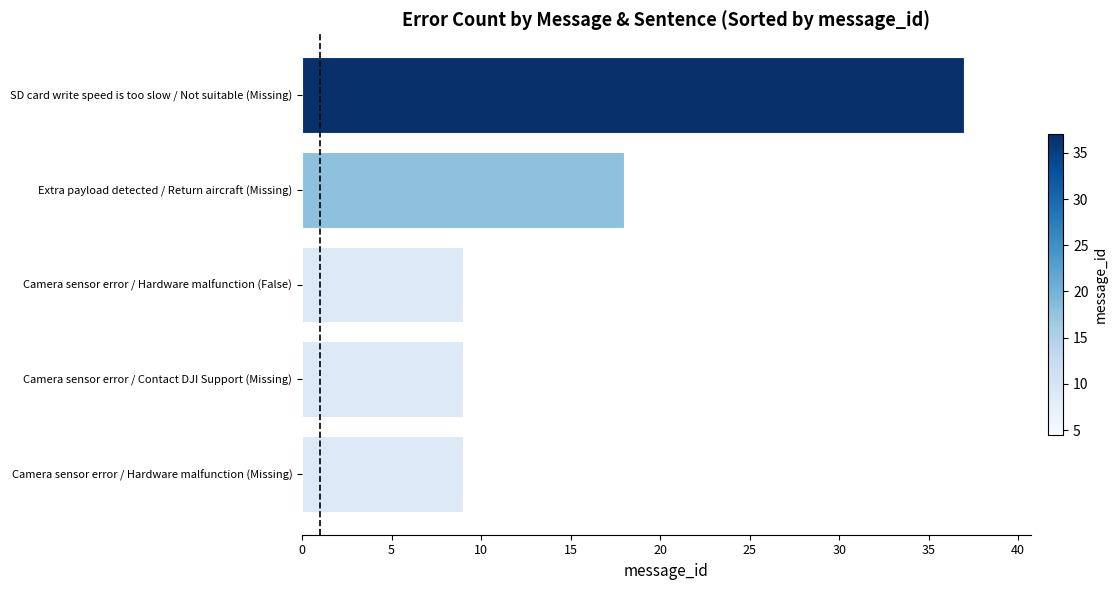

Is it true that the value at SD card write speed is too slow / Not suitable (Missing) is 37?

True